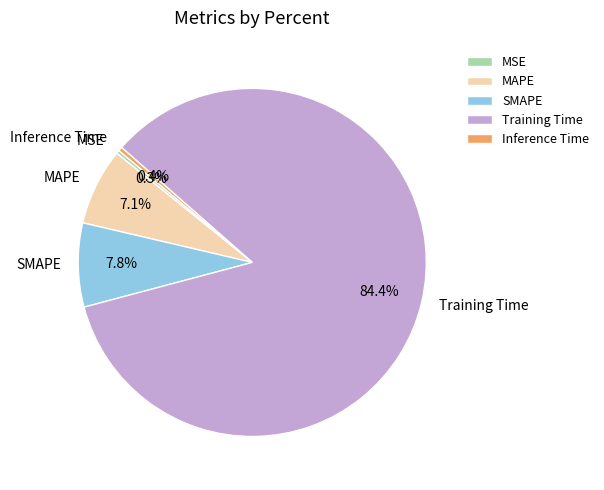

Does Training Time account for over 50% of the chart?

Yes